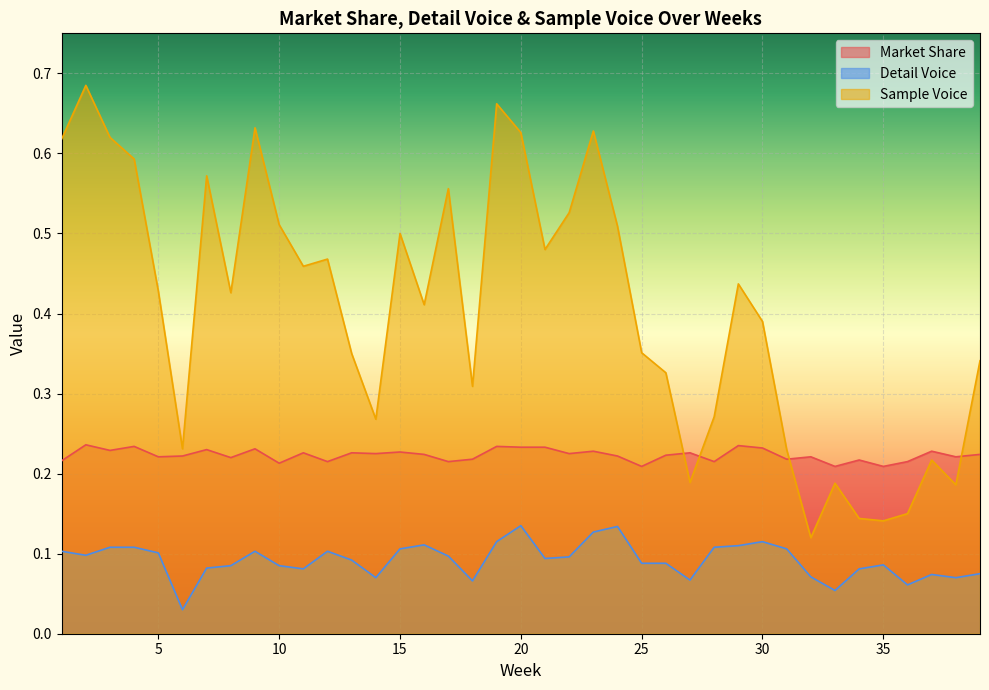

At which label does Market Share reach its minimum?

25